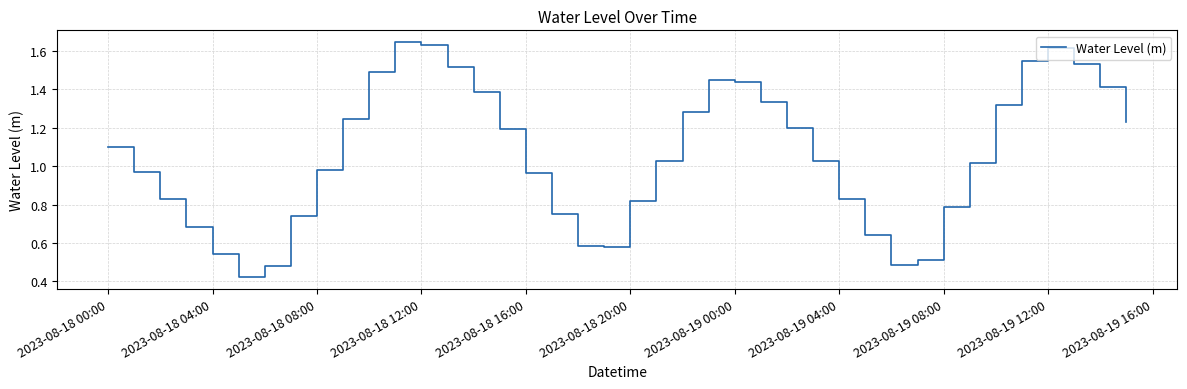

Reading left to right, list all the values displayed in this chart.

1.1	1.0	0.8	0.7	0.5	0.4	0.5	0.7	1.0	1.2	1.5	1.6	1.6	1.5	1.4	1.2	1.0	0.8	0.6	0.6	0.8	1.0	1.3	1.4	1.4	1.3	1.2	1.0	0.8	0.6	0.5	0.5	0.8	1.0	1.3	1.5	1.6	1.5	1.4	1.2